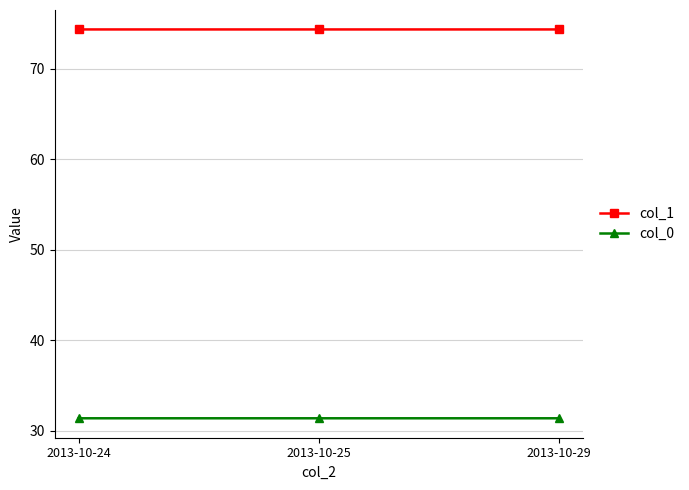

Rank the series at 2013-10-29 from highest to lowest value.

col_1, col_0